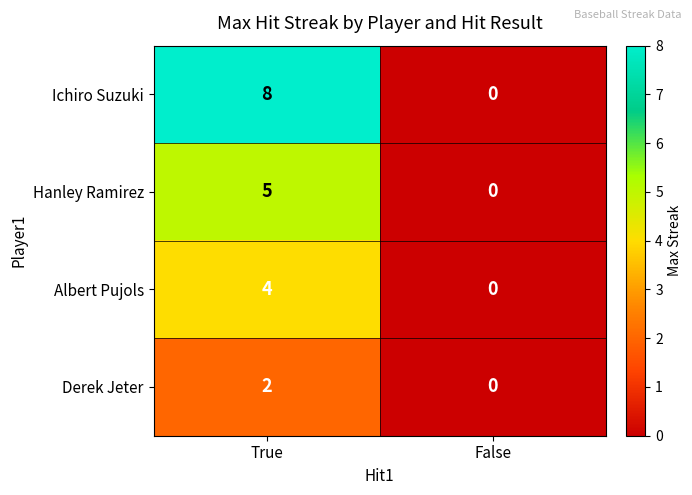

What is the approximate value of Ichiro Suzuki at True?

8